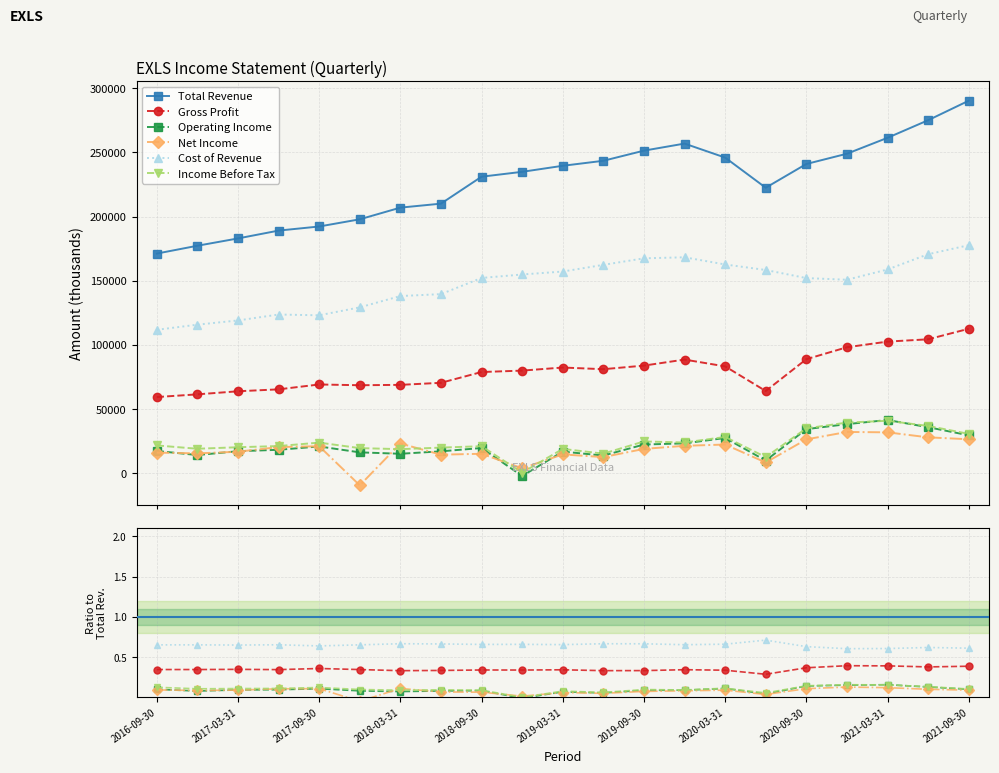

True or false: Cost of Revenue and Income Before Tax intersect in this chart.

False